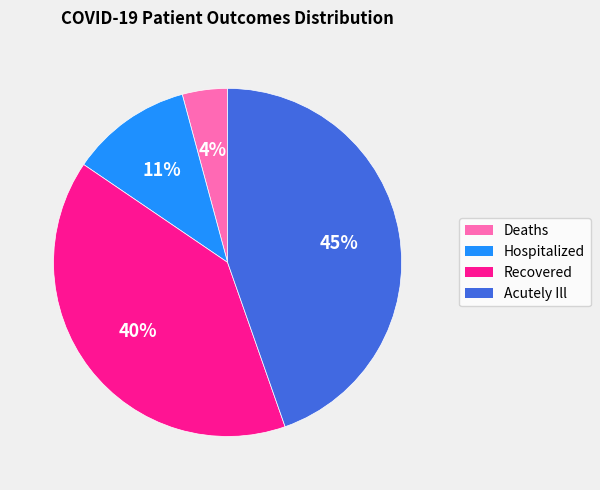

Is there any slice that represents more than half of the pie?

No